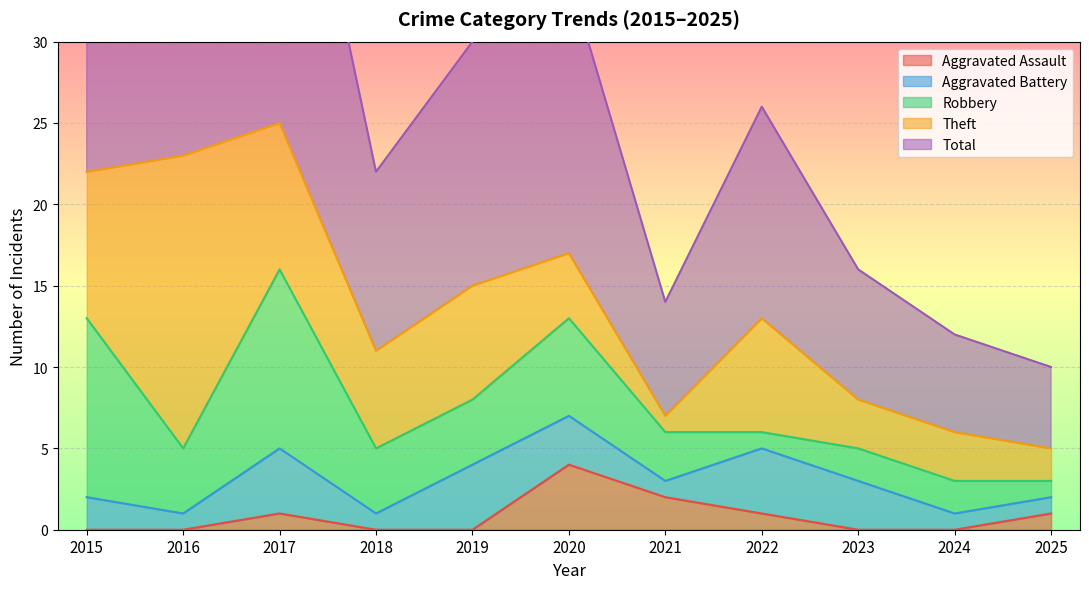

How many values in the Aggravated Assault series exceed 0?

5